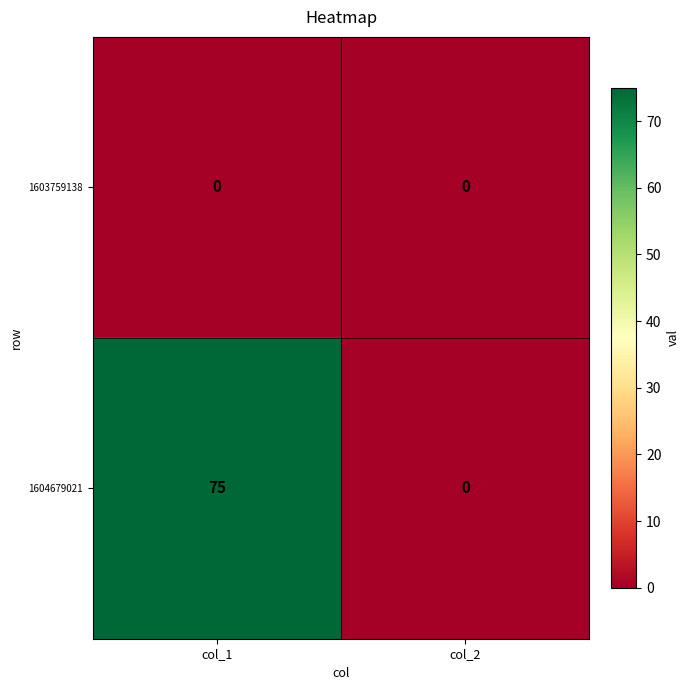

Reading left to right, list all the values displayed in this chart.

1603759138: col_1=0	col_2=0
1604679021: col_1=75	col_2=0